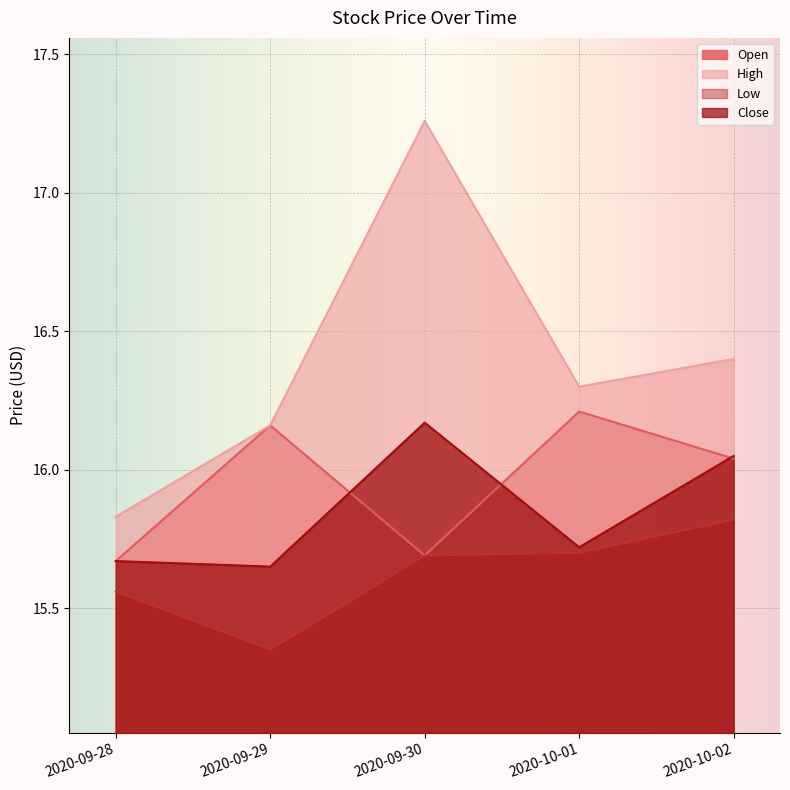

How many values in the Open series are below 16?

2